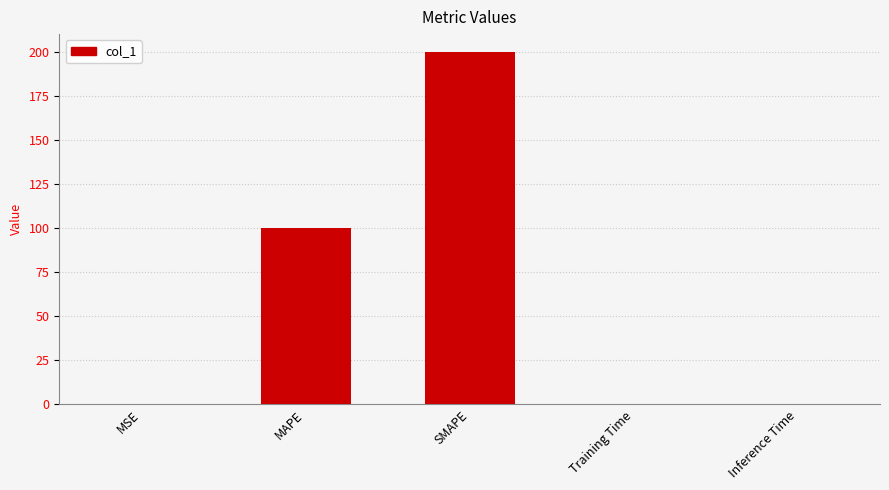

Are the bars grouped side by side (vs. stacked)?

No